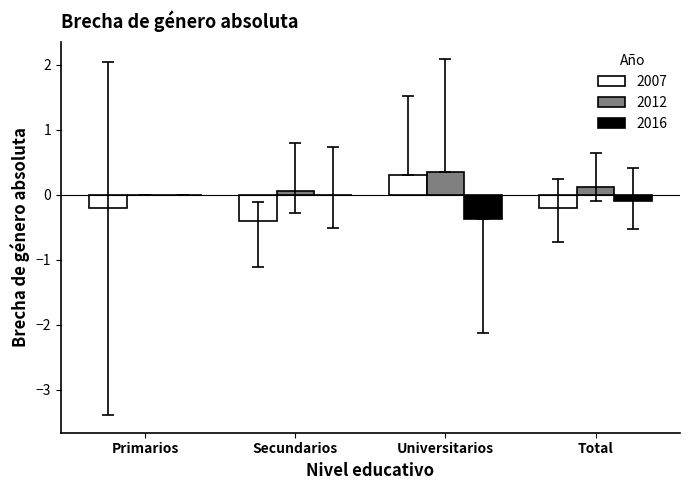

What is the greatest value displayed?

0.3